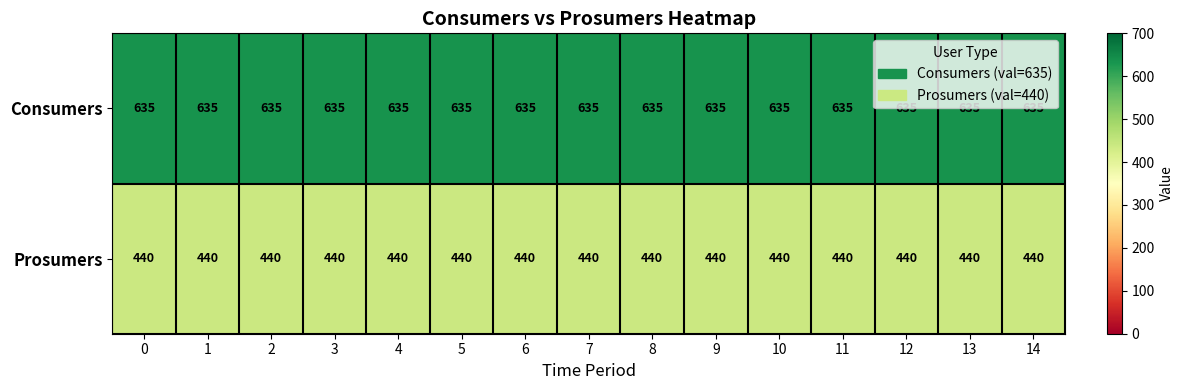

What is the approximate value of Prosumers at 1?

440